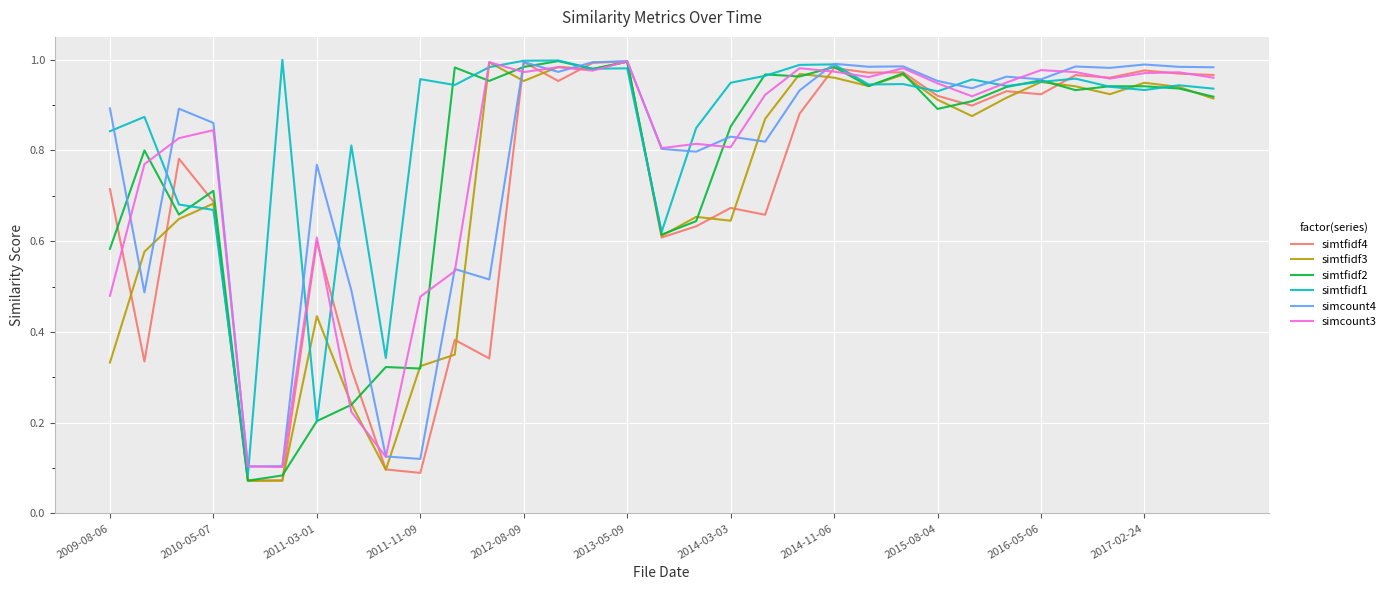

What is the sum of all simtfidf1 values?

28.1